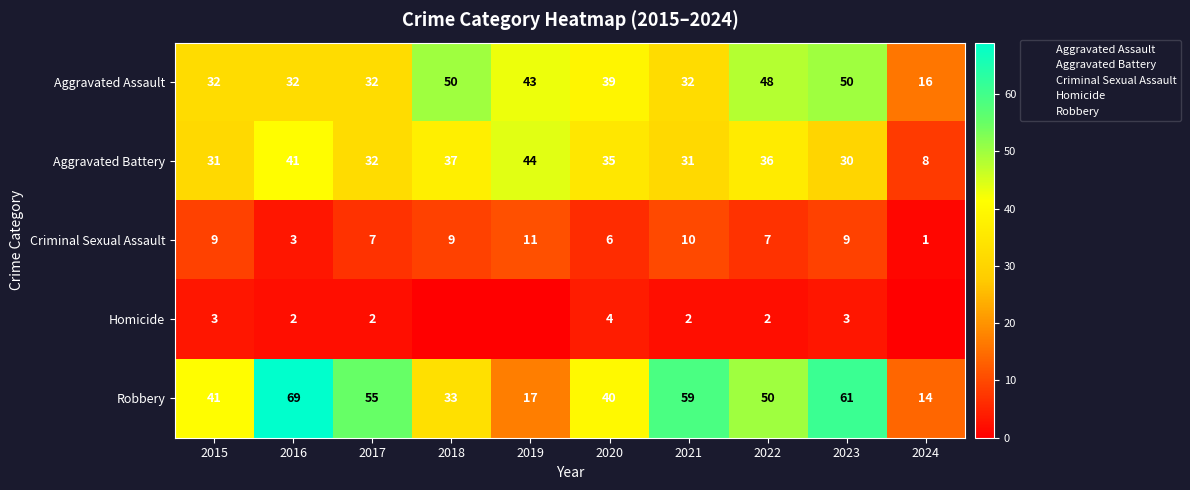

What is the sum of all Aggravated Assault values?

374